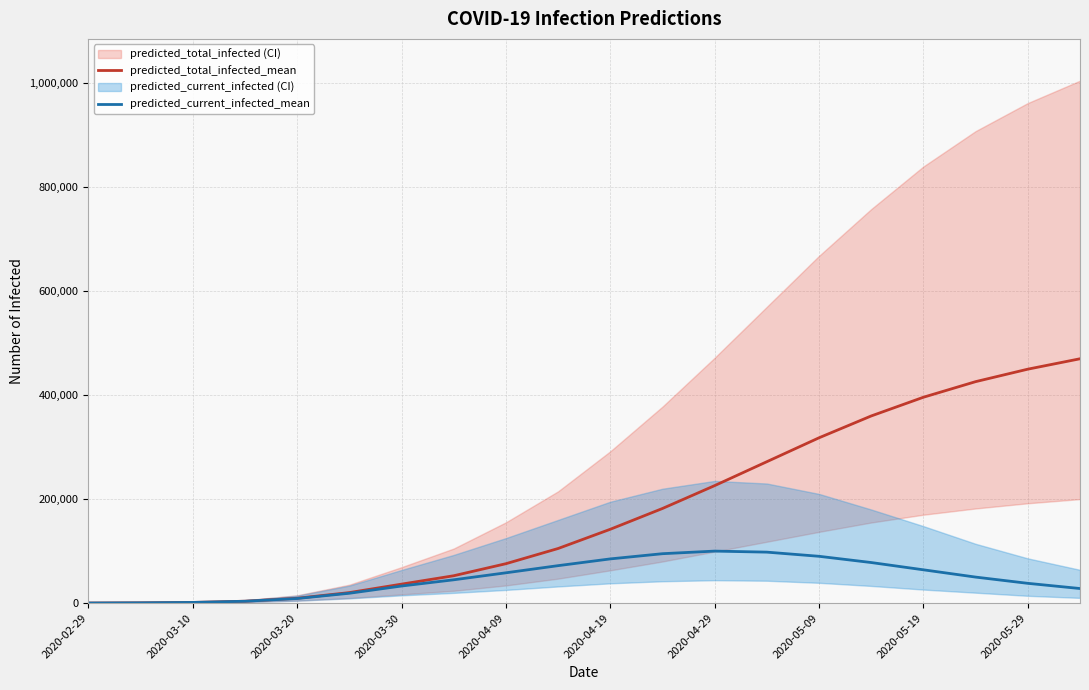

True or false: predicted_total_infected_mean and predicted_current_infected_mean intersect in this chart.

False